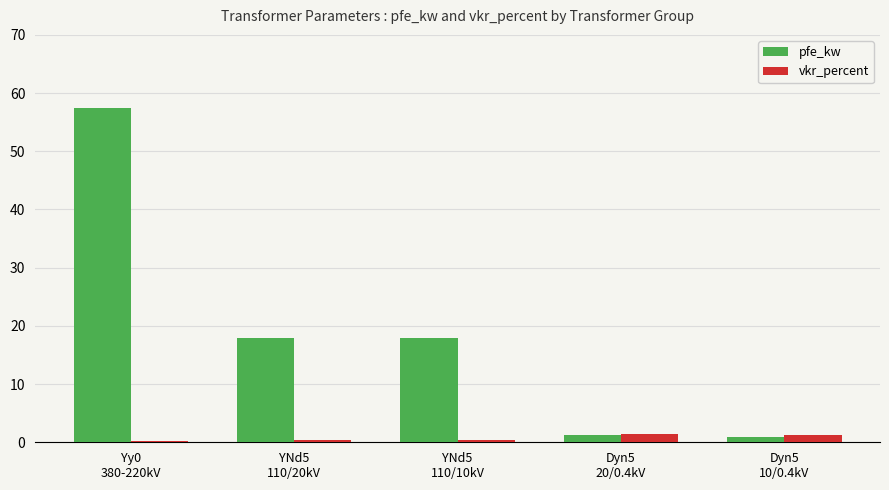

What is the difference between the highest and lowest values at Dyn5
20/0.4kV?

0.1